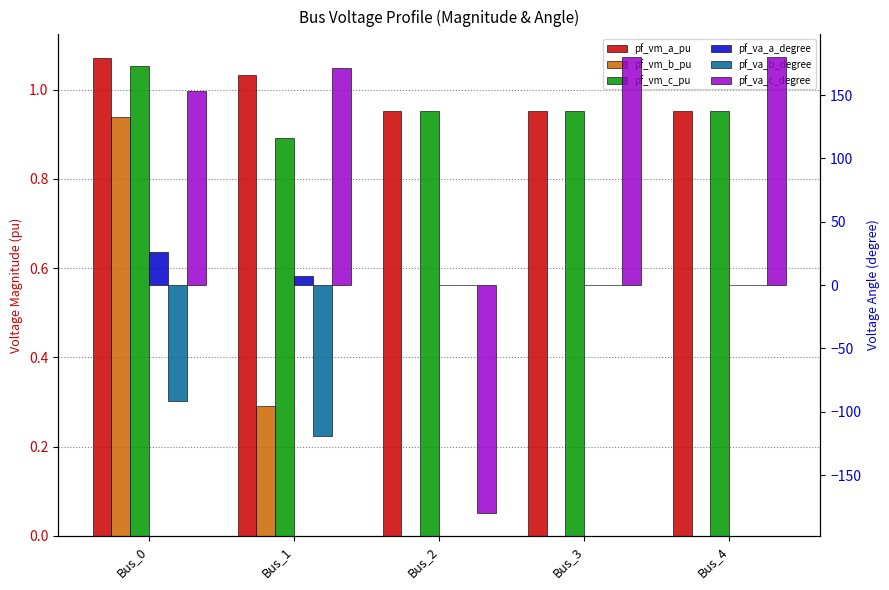

True or false: pf_vm_b_pu has a value of 0.9 at Bus_0.

True